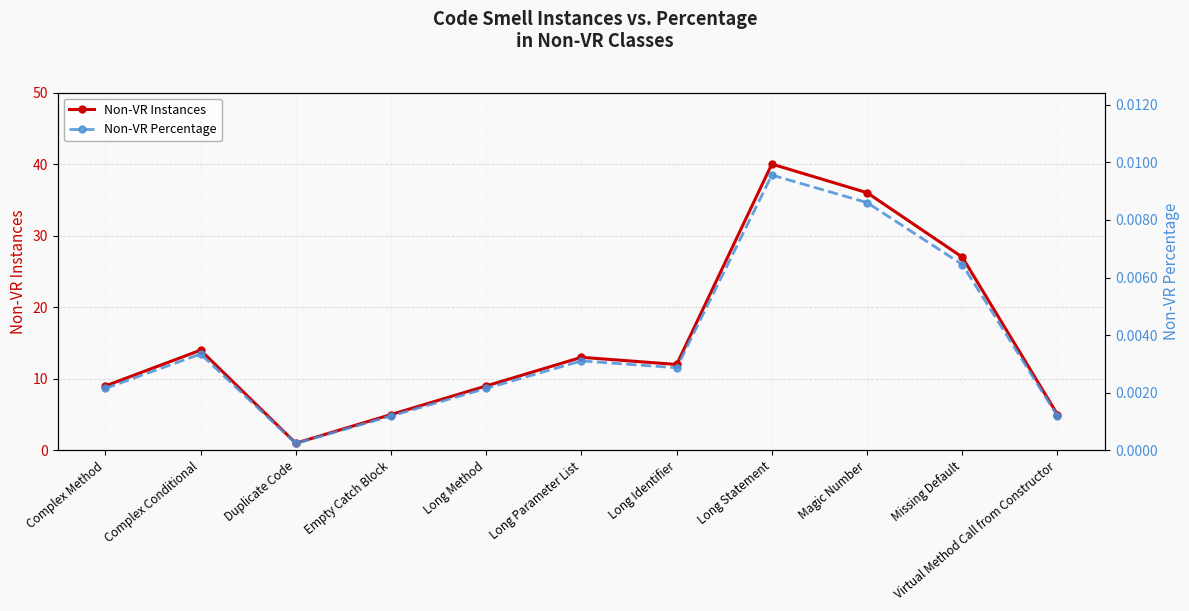

Which series has the largest total across all categories?

Non-VR Instances